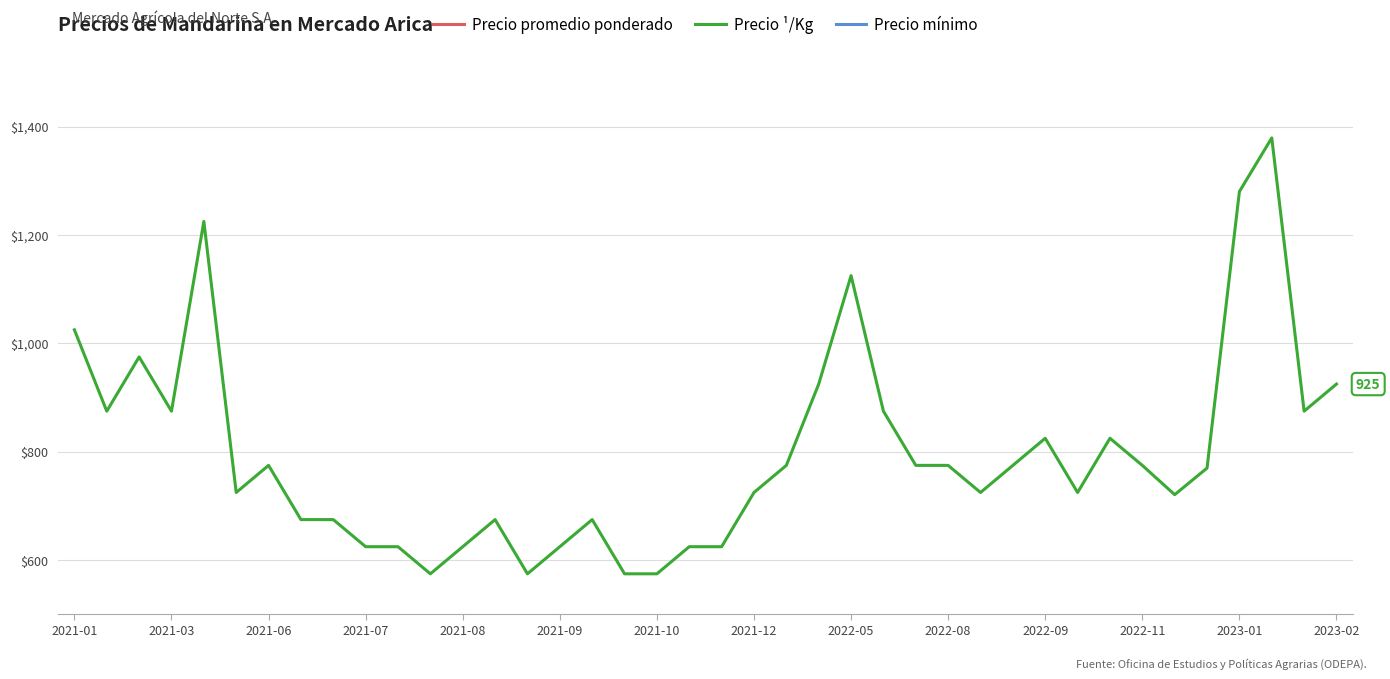

What is the minimum value for Precio ¹/Kg?

575